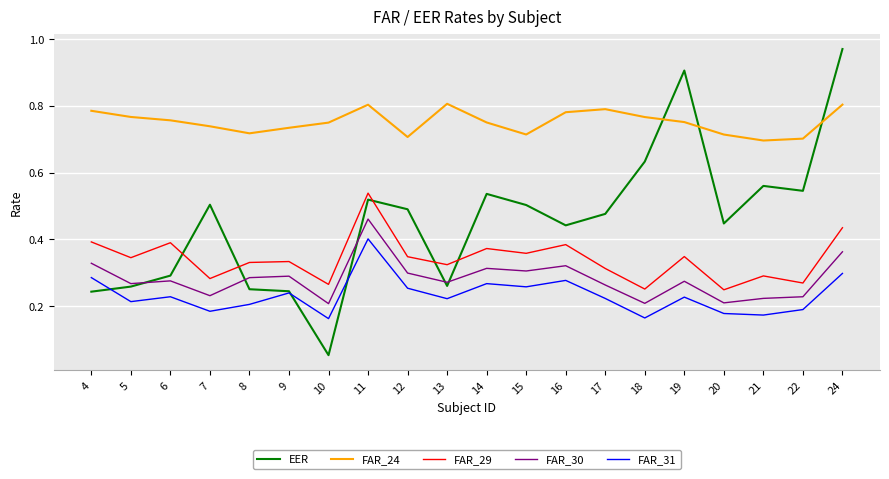

Count the number of data series in this chart.

5